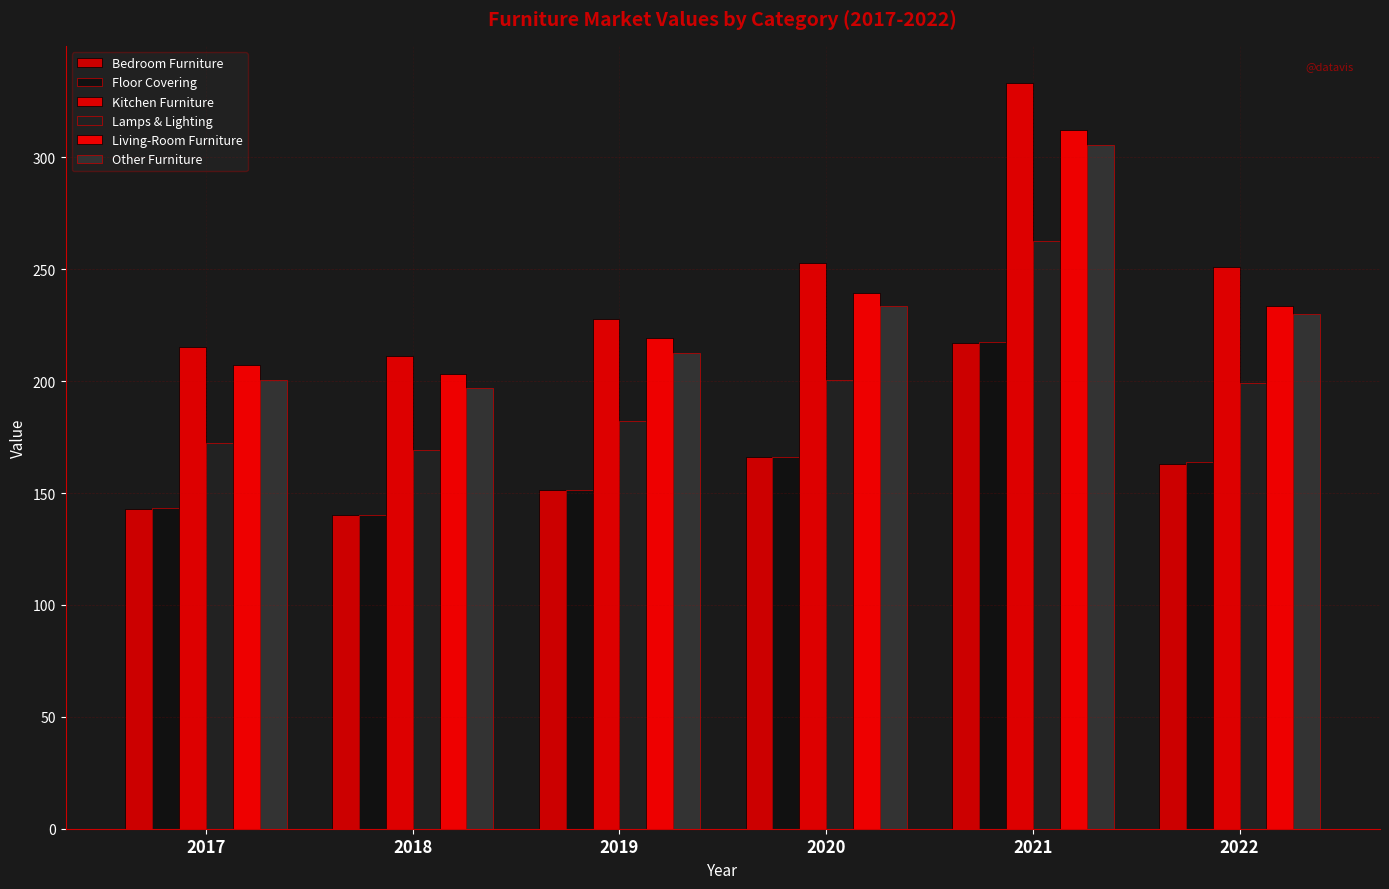

The value of Floor Covering at 2019 is 151.4. True or false?

True